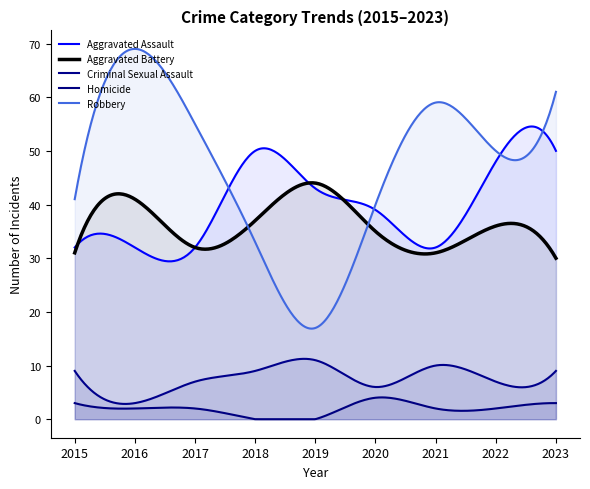

Which category has the highest value across all series?

2016